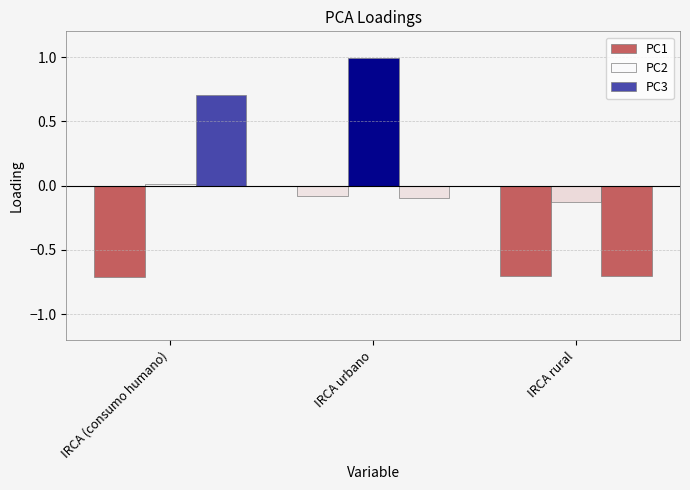

What is the total value across all series at IRCA rural?

-1.5